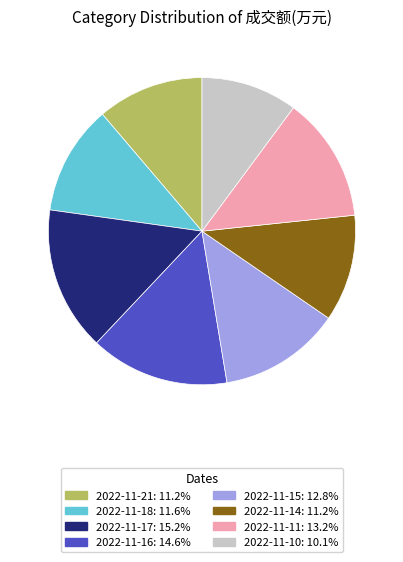

What is the ratio of the value at 2022-11-10: 10.1% to the value at 2022-11-14: 11.2%?

0.9